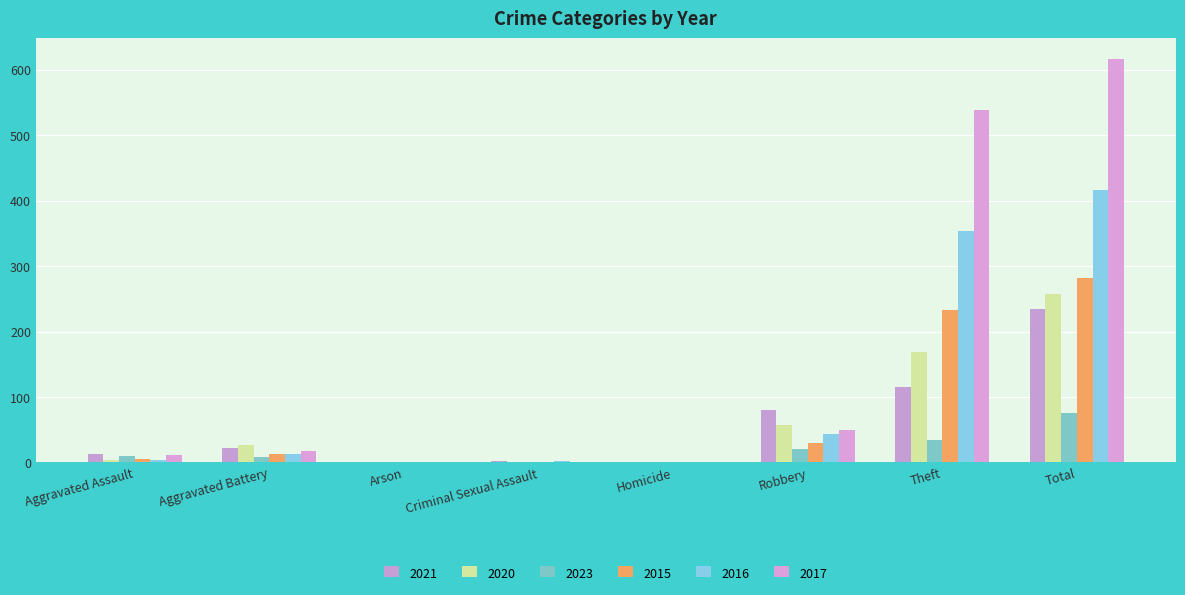

Which series changed the most between Aggravated Assault and Aggravated Battery?

2020